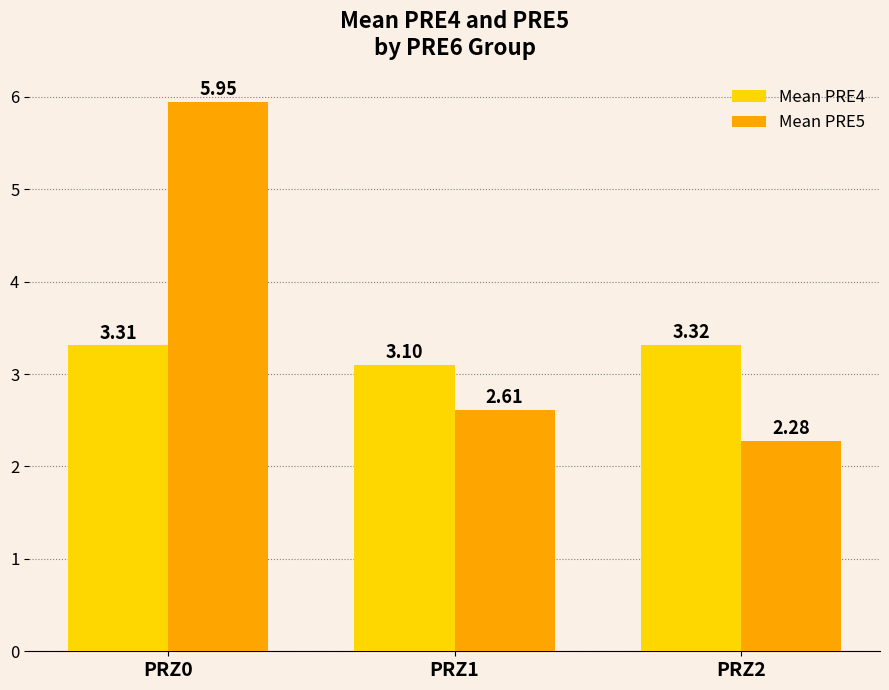

What is the total value across all series at PRZ1?

5.7